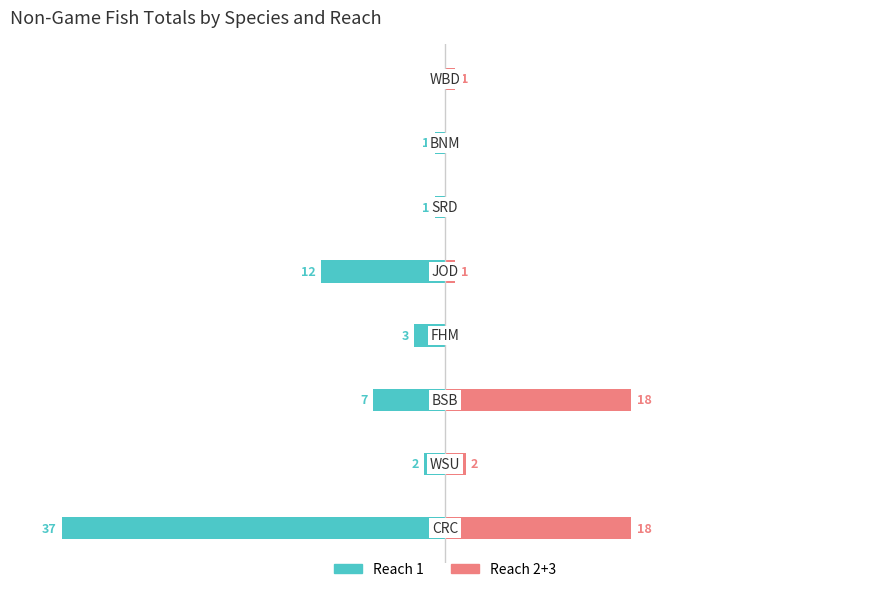

Reading left to right, extract all data points from this chart.

Reach 1: -37	-2	-7	-3	-12	-1	-1	0
Reach 2+3: 18	2	18	0	1	0	0	1